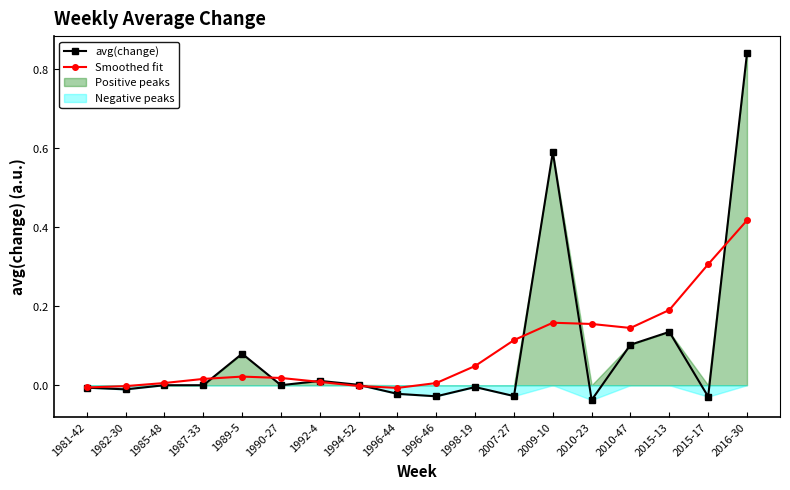

List the series in order of their peak value, lowest first.

Smoothed fit, avg(change)